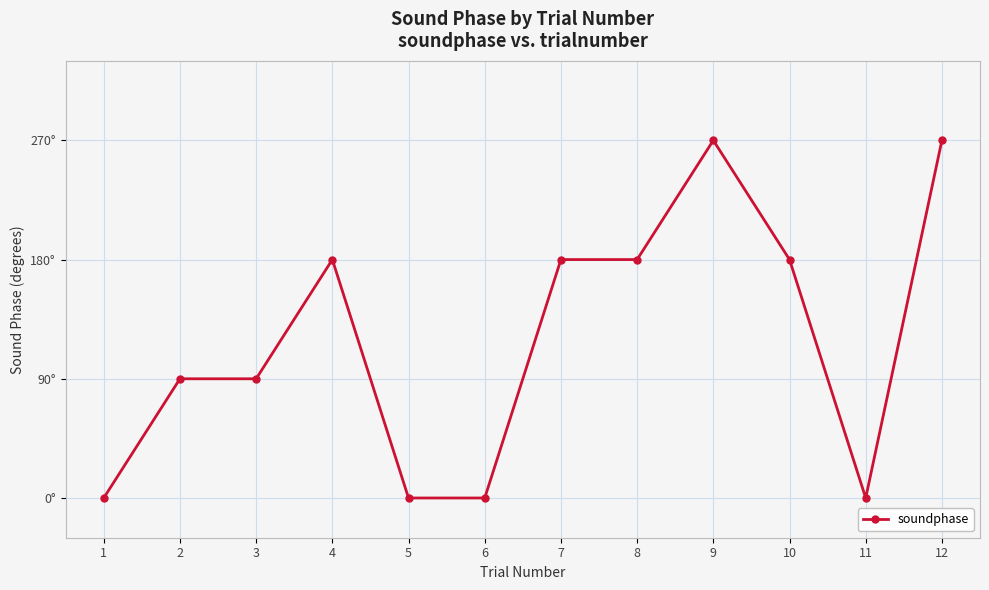

What is the greatest value displayed?

270